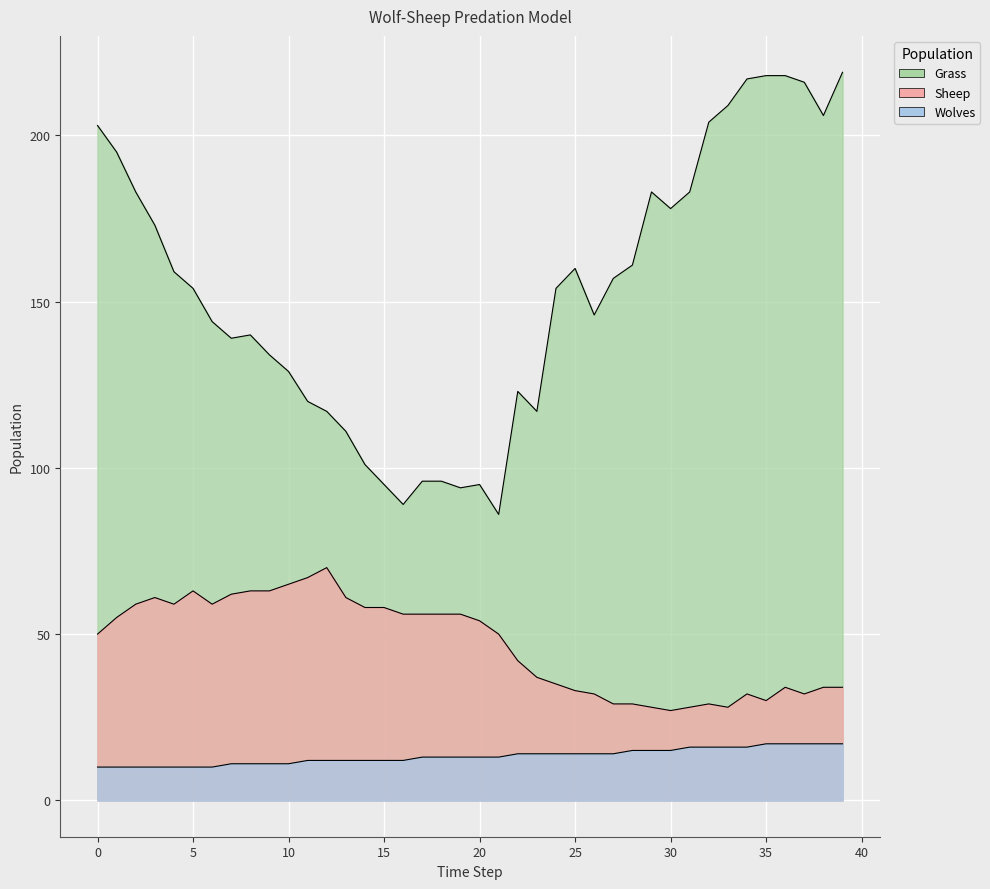

How many lines are shown in the chart?

3